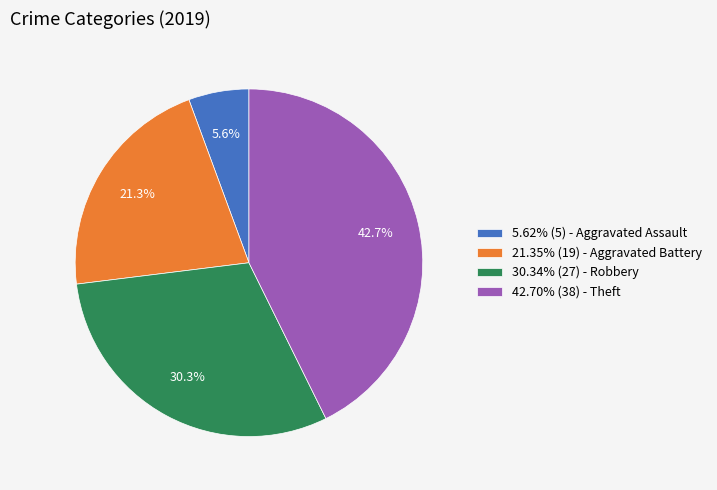

Approximately how many times larger is the value at 21.35% (19) - Aggravated Battery compared to 42.70% (38) - Theft?

0.5